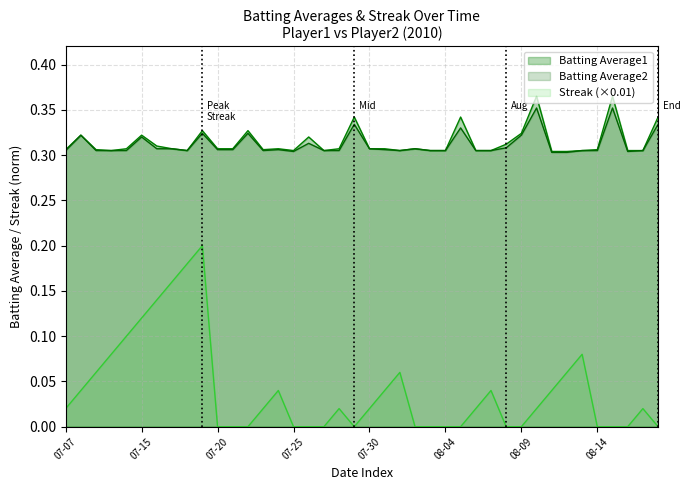

Does the chart have visible grid lines?

Yes